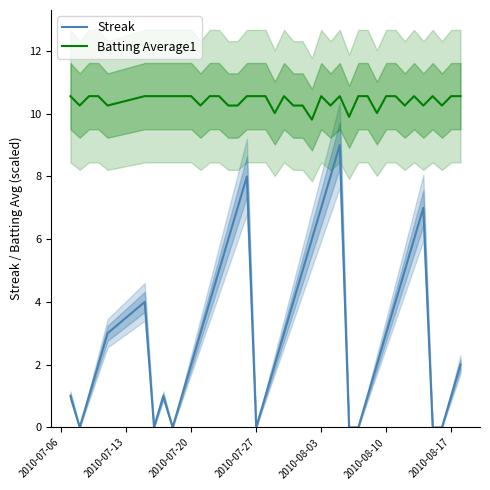

What is the difference between the second highest and minimum values in the Streak series?

8.0